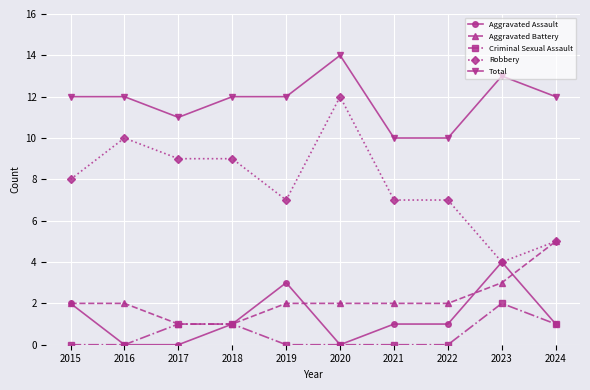

Count the Robbery values in the range 7 to 9.

6